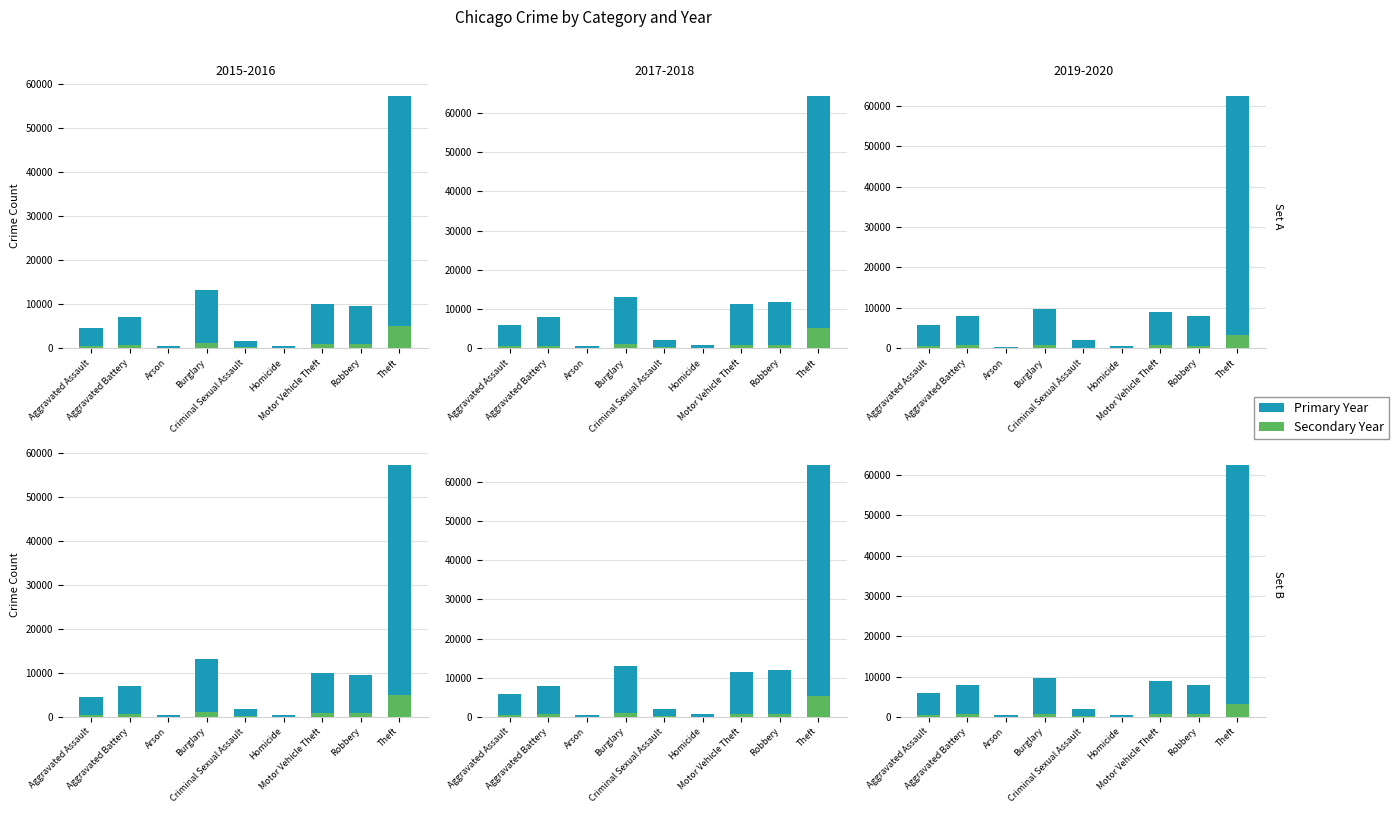

How many values in the Year 2016 series exceed 646?

5